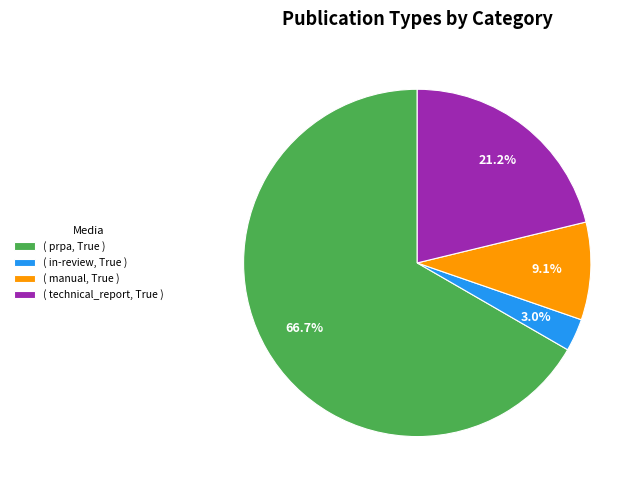

To the nearest percent, what is the average slice percentage?

25%